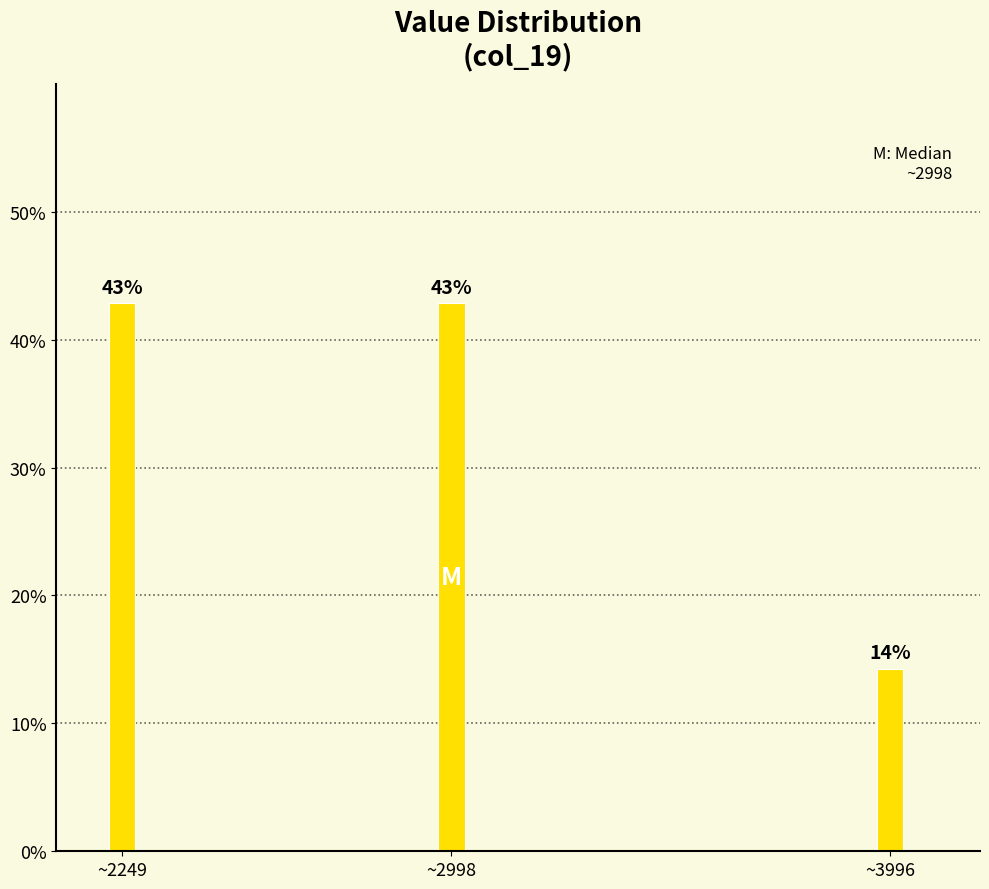

True or false: the data shows 56.1 at ~2998.

False